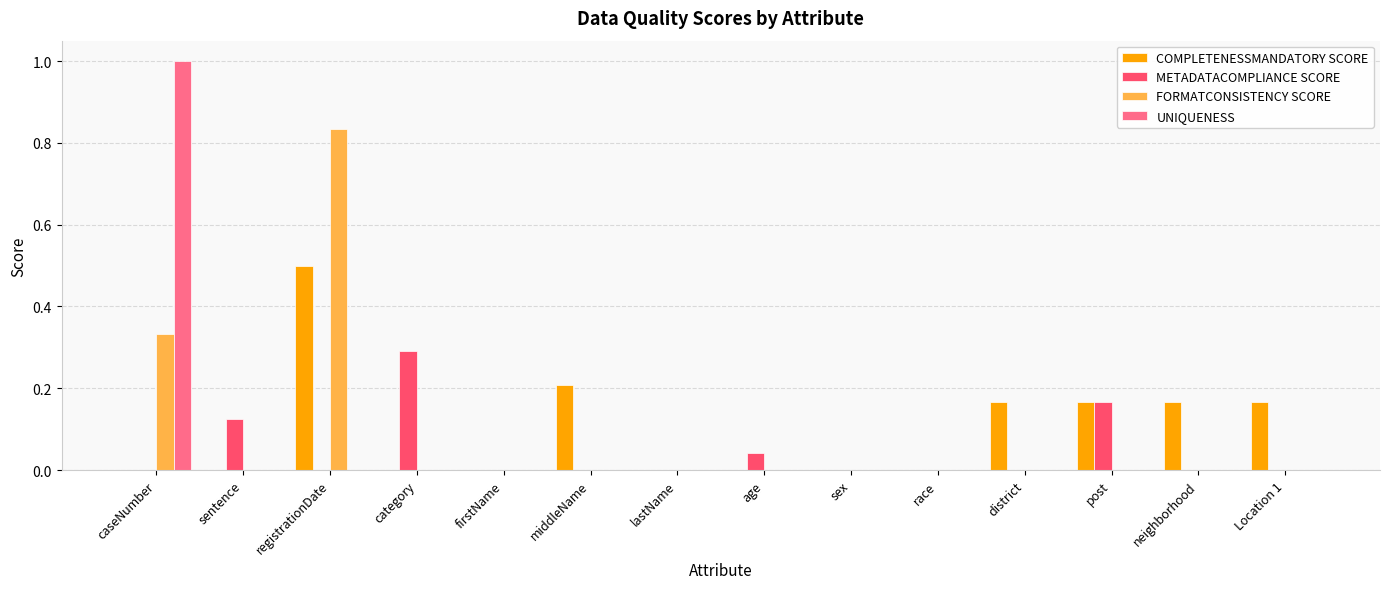

The METADATACOMPLIANCE SCORE series shows 0.0 at district. True or false?

True